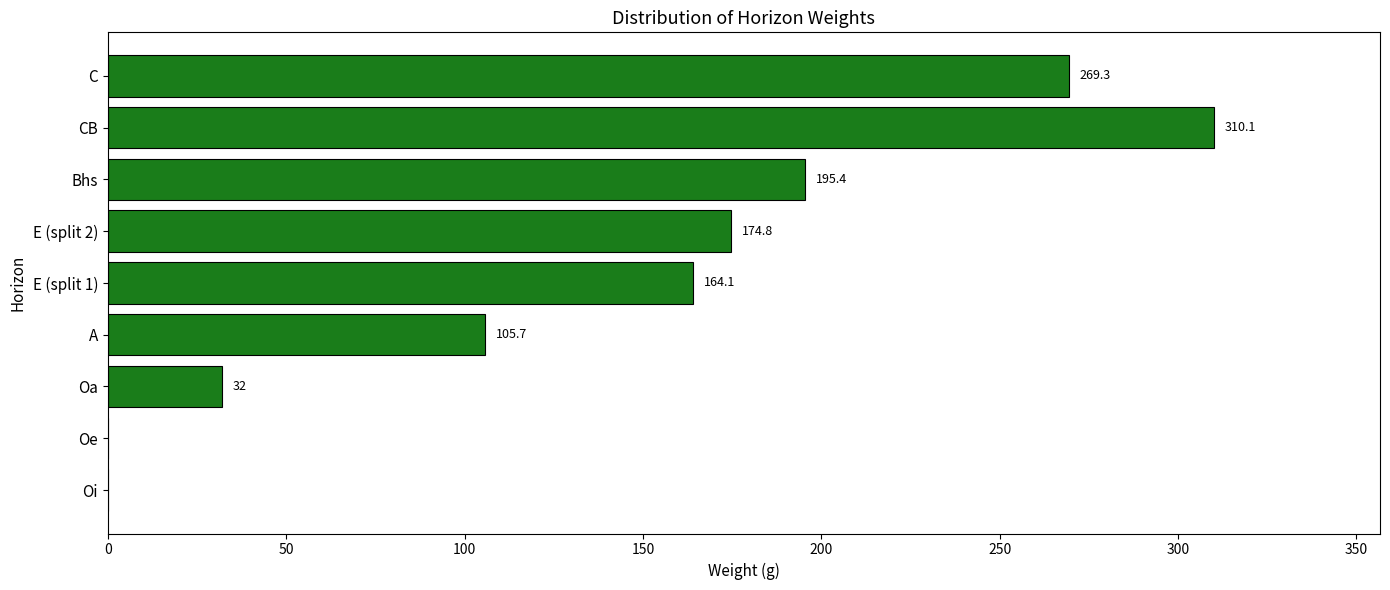

Are the bars grouped side by side (vs. stacked)?

No